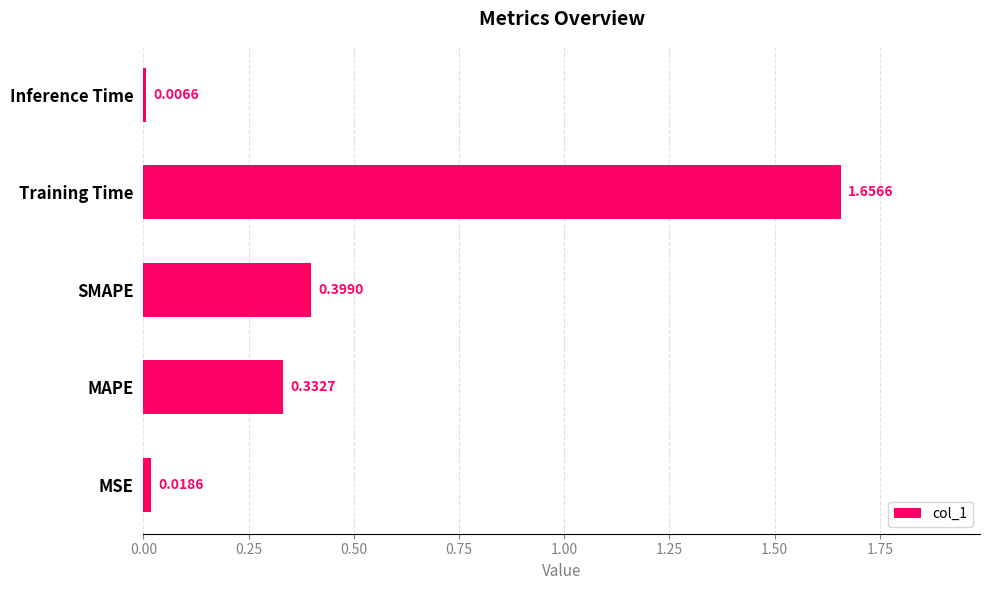

How many categories are shown in the chart?

5